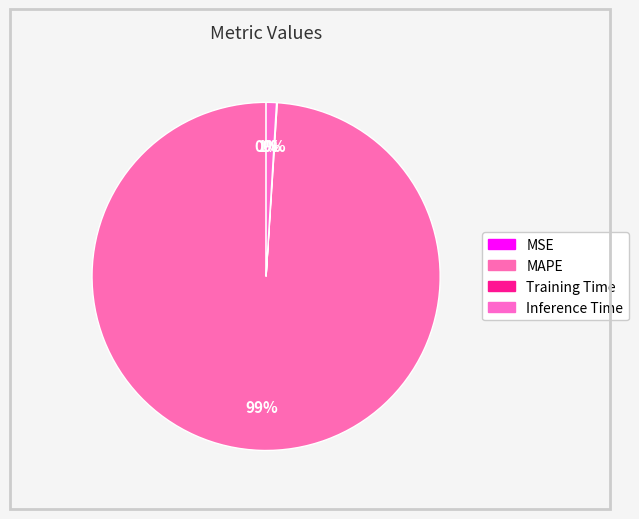

The Training Time slice represents 1% of the pie. True or false?

False